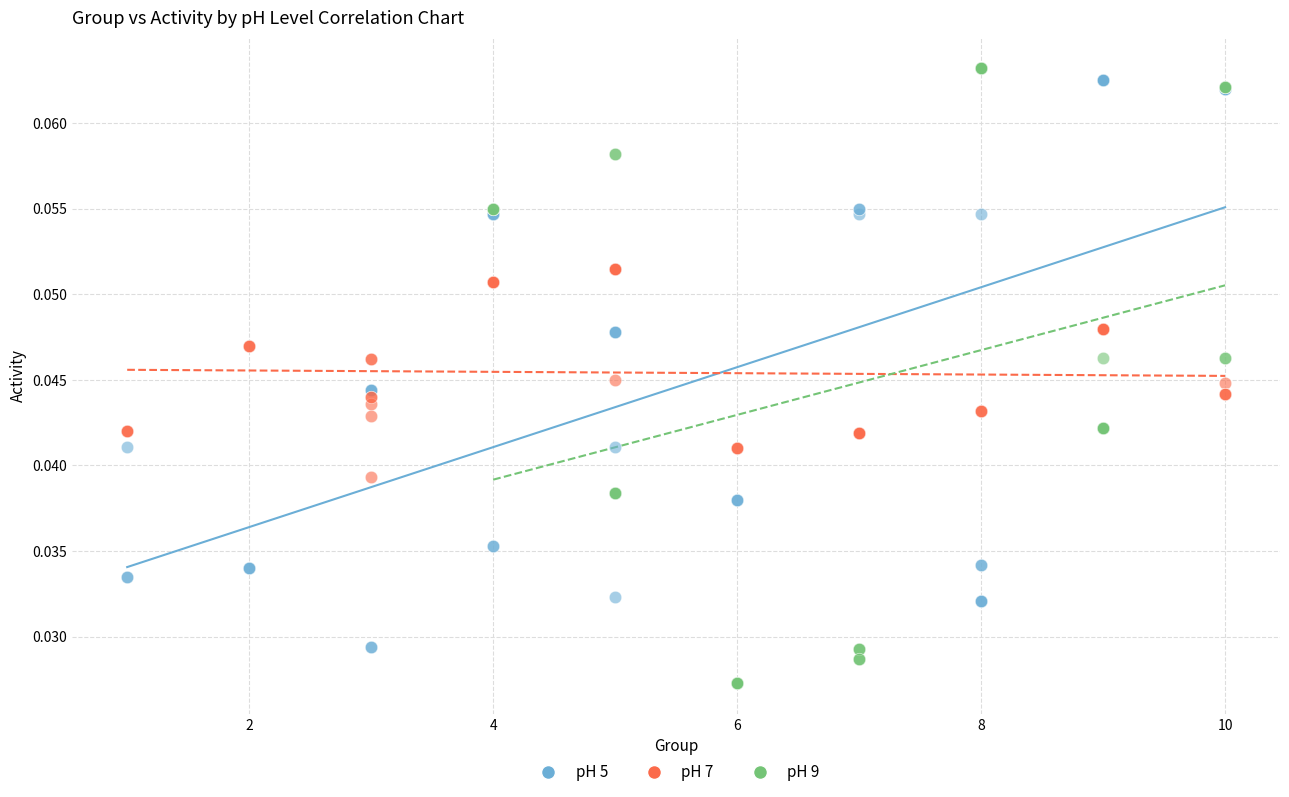

Which series has the largest Y range (max minus min)?

pH 9